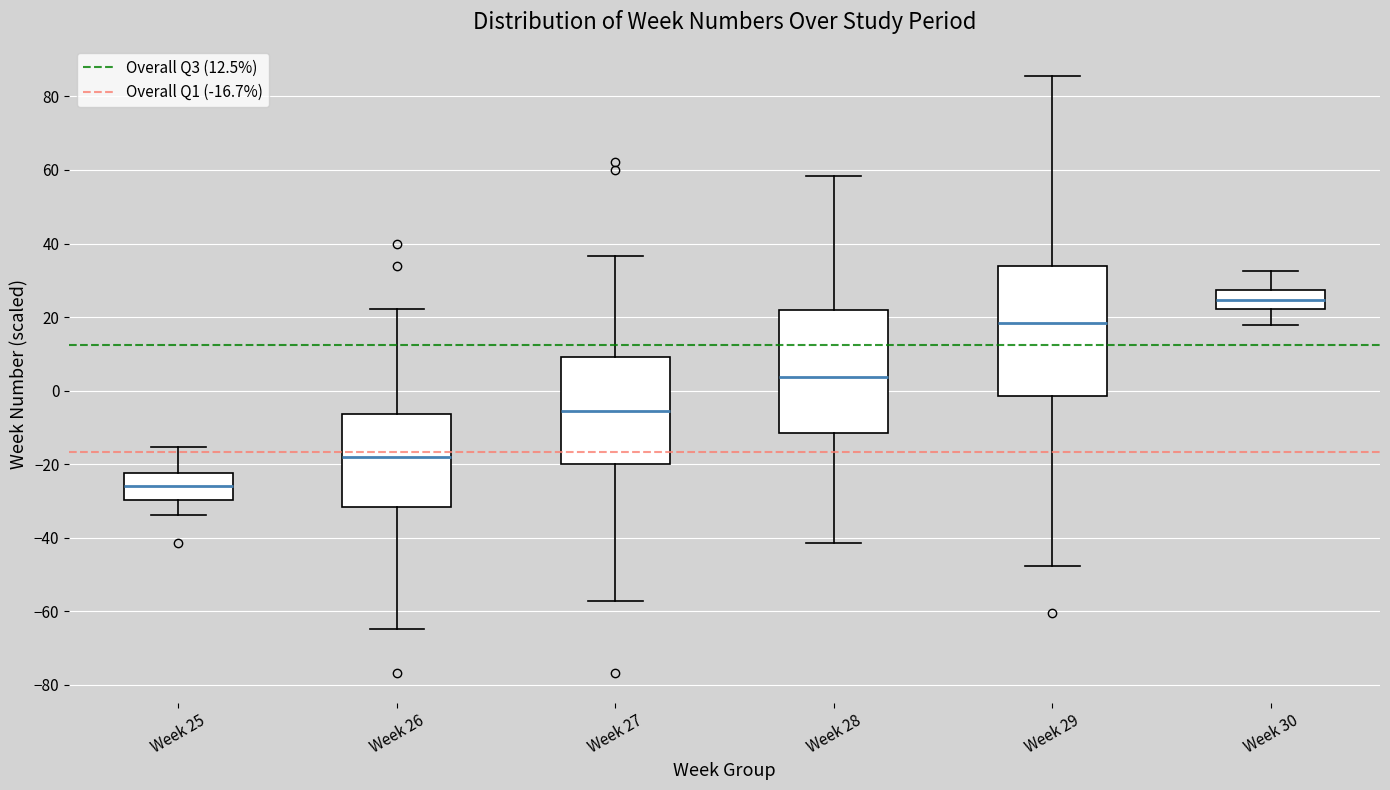

Reading left to right, transcribe this box plot: for each box, give where its median line is, the range the box spans, and where its two whiskers end, as read against the y-axis. The values are not printed on the chart, so give them approximately, as read against the axis.

Week 25: median -26, box -30 to -22, whiskers -34 to -16
Week 26: median -18, box -32 to -6, whiskers -64 to 22
Week 27: median -6, box -20 to 10, whiskers -58 to 36
Week 28: median 4, box -12 to 22, whiskers -42 to 58
Week 29: median 18, box -2 to 34, whiskers -48 to 86
Week 30: median 24, box 22 to 28, whiskers 18 to 32